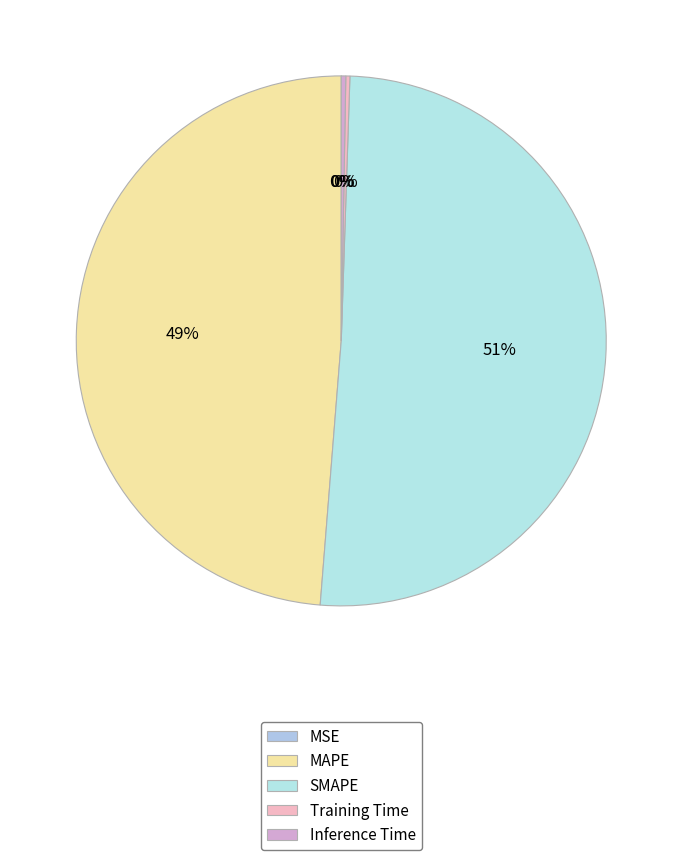

How many segments does this pie chart have?

5